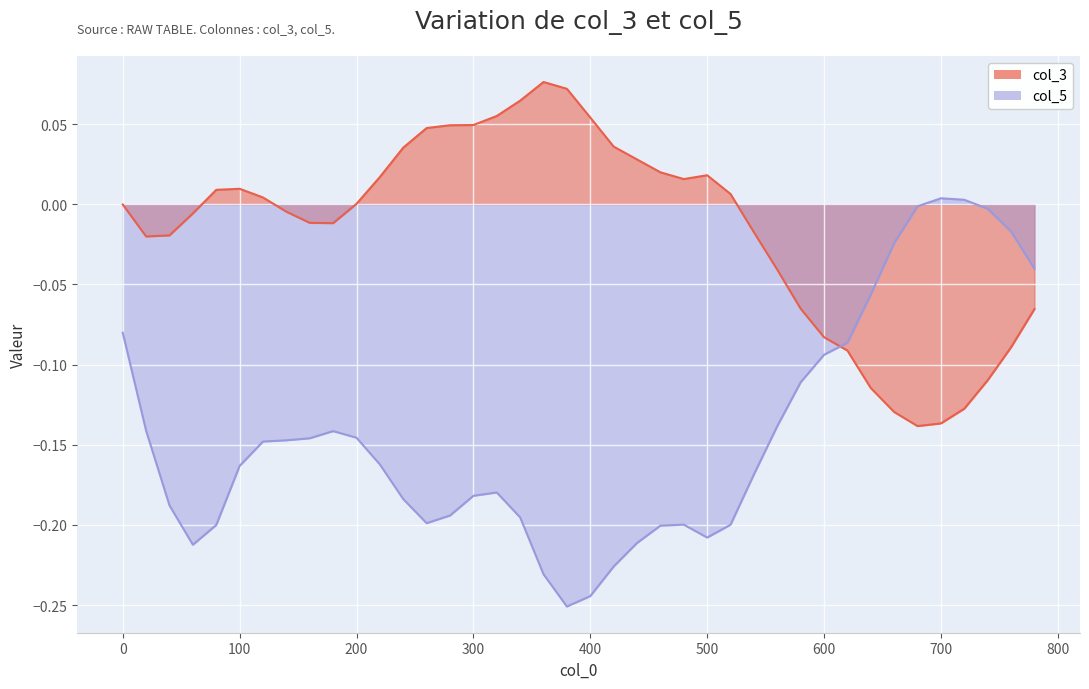

Which series has the largest total across all categories?

col_3